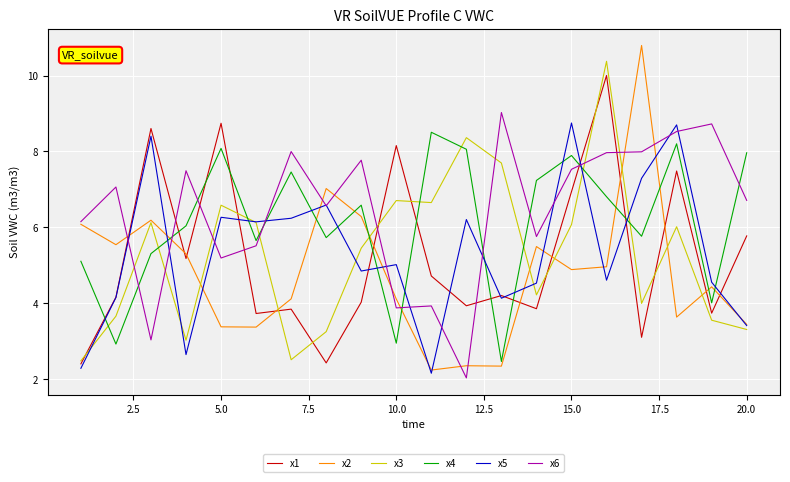

Which series has the widest spread of values?

x2